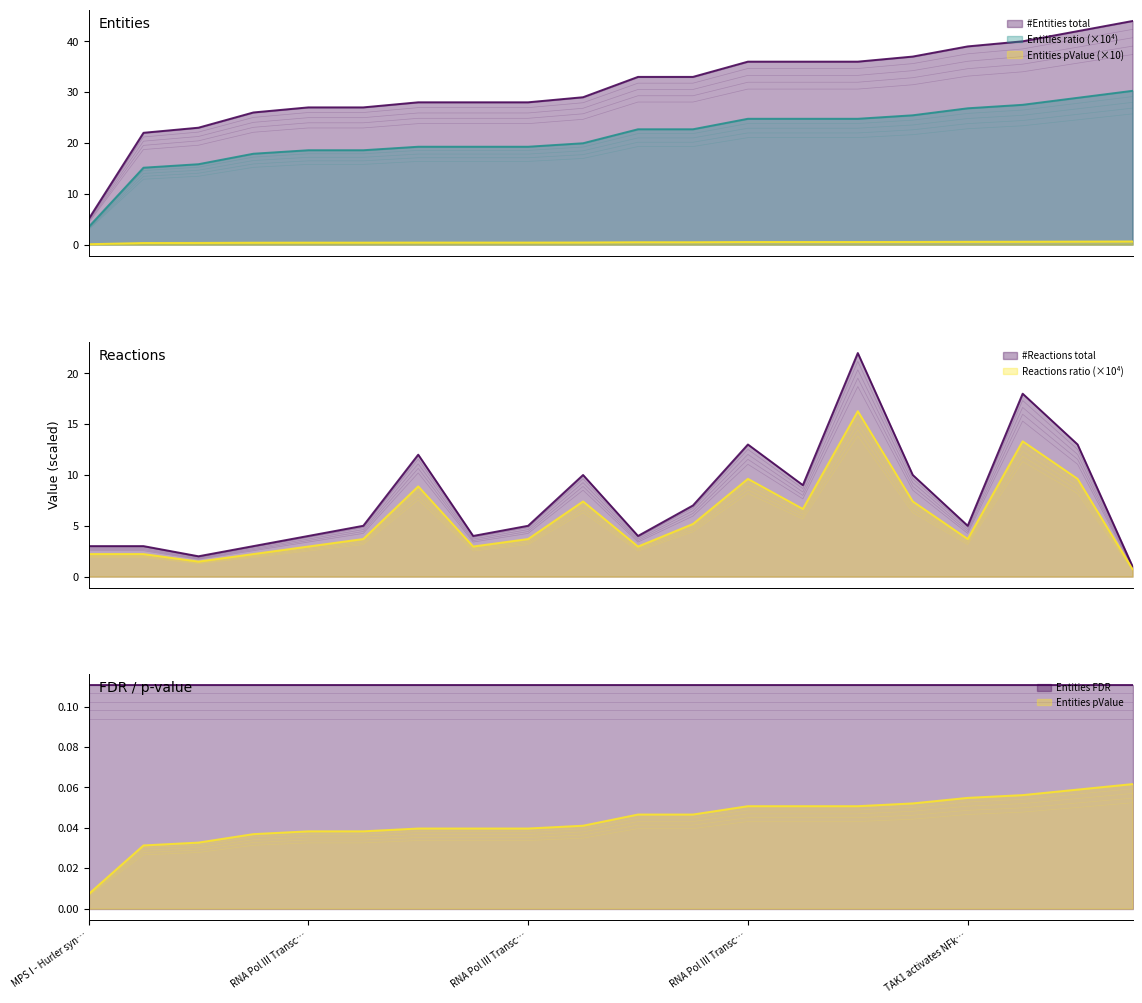

At which label is reactions_total closest to 11?

6